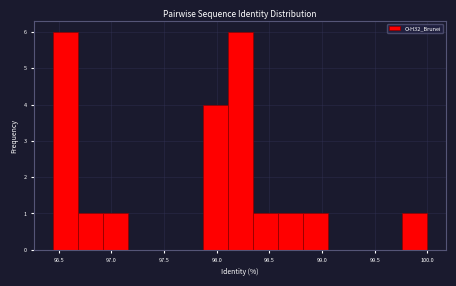

Reading left to right, transcribe this chart: for each bar, give the range it covers on the x-axis and its height. Neither the bar edges nor the heights are printed on the chart, so give them approximately, as read against the axes.

96.45 to 96.70: 6
96.70 to 96.90: 1
96.90 to 97.15: 1
97.15 to 97.40: 0
97.40 to 97.65: 0
97.65 to 97.85: 0
97.85 to 98.10: 4
98.10 to 98.35: 6
98.35 to 98.60: 1
98.60 to 98.80: 1
98.80 to 99.05: 1
99.05 to 99.30: 0
99.30 to 99.55: 0
99.55 to 99.75: 0
99.75 to 100.00: 1